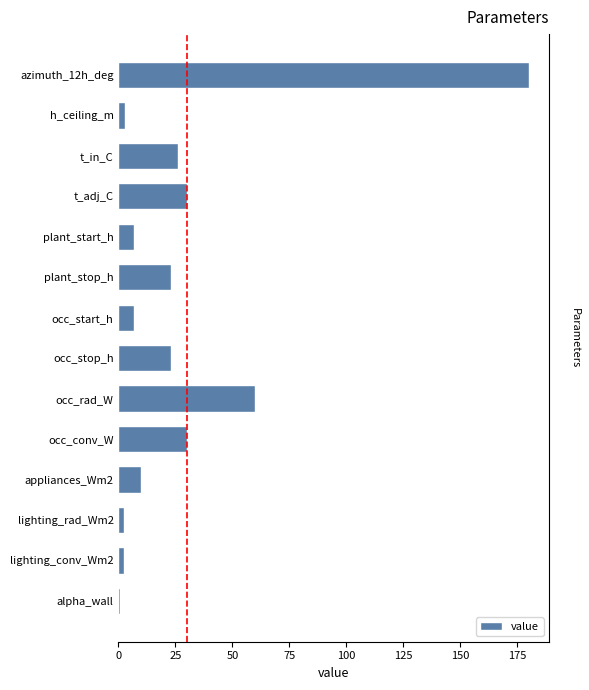

Reading right to left, what are all the values shown in this chart?

0.6	2.4	2.4	10.0	30.0	60.0	23.0	7.0	23.0	7.0	30.0	26.0	2.7	180.0